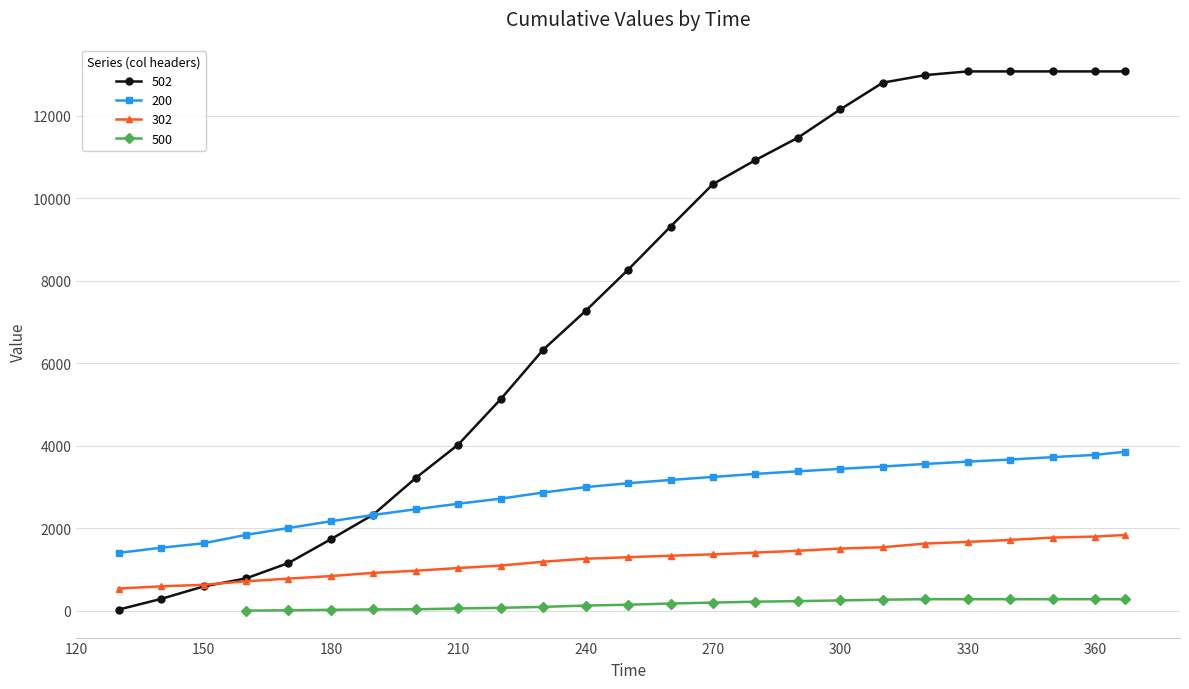

How many data points does each series have?

25